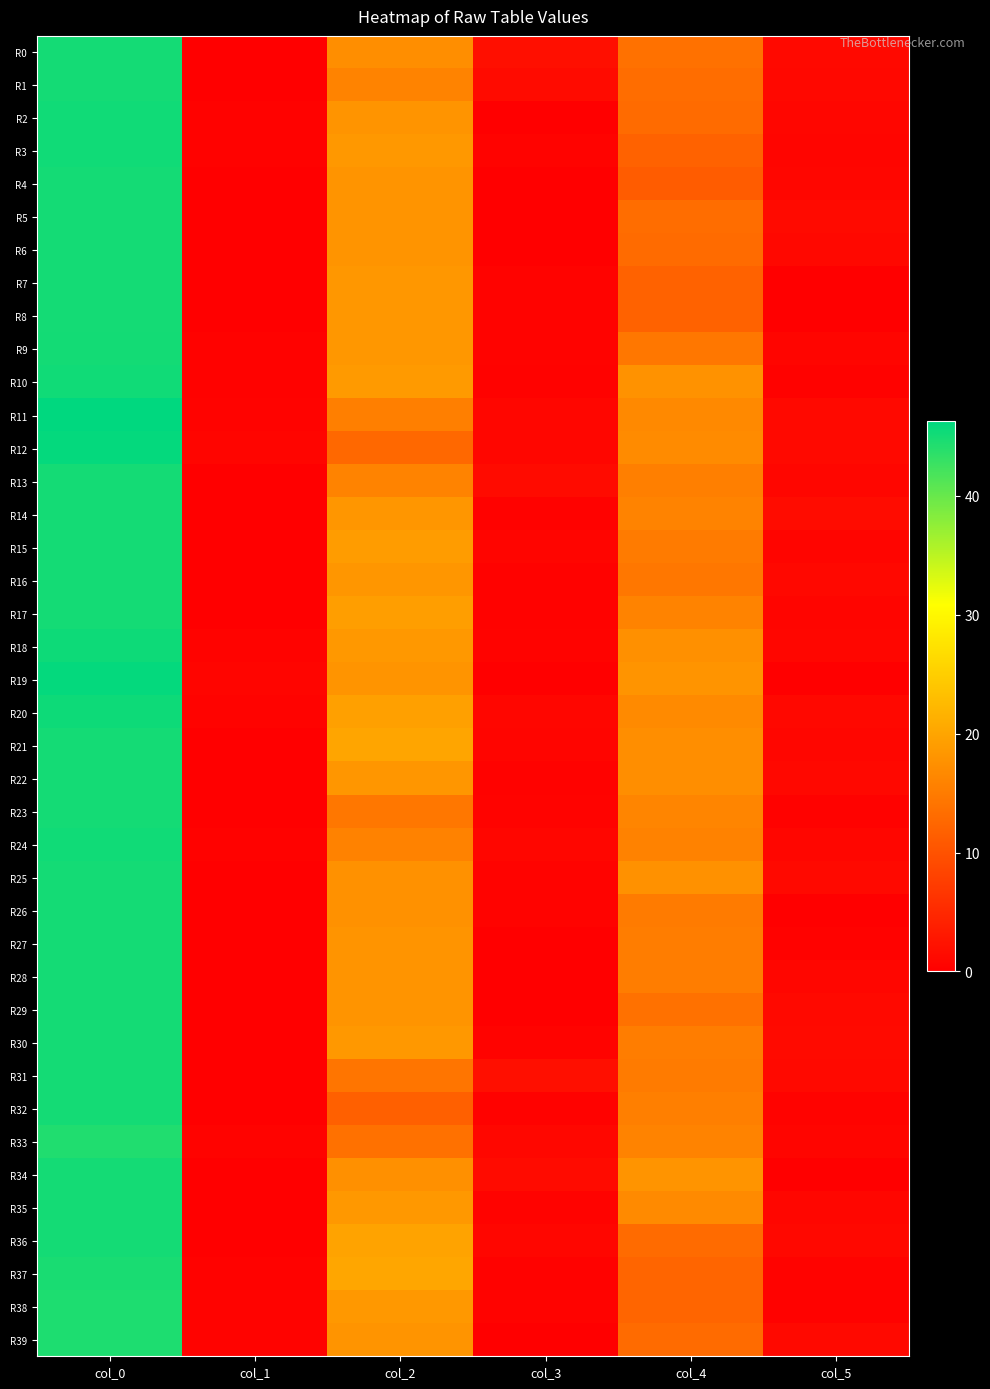

What is the total value across all series at col_0?

1803.5